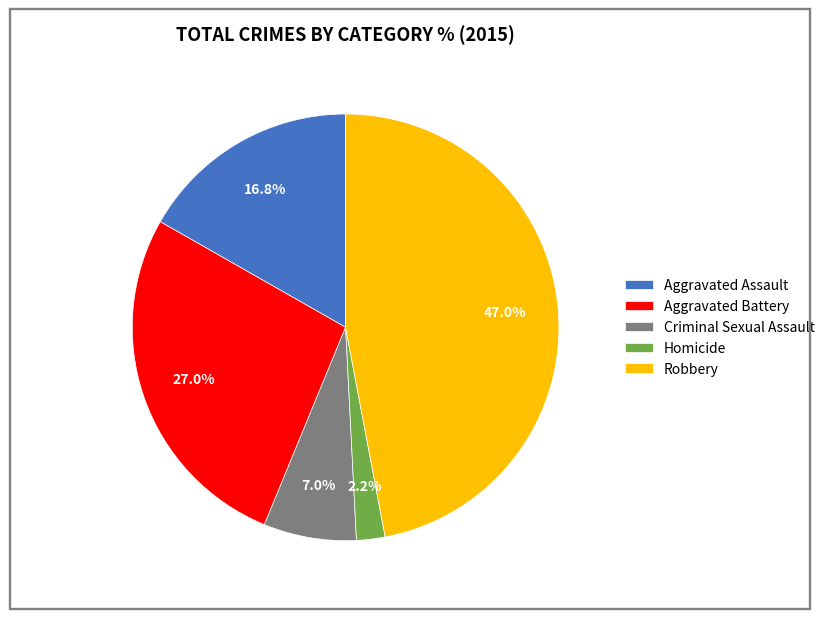

Which category has the smallest portion of the pie?

Homicide